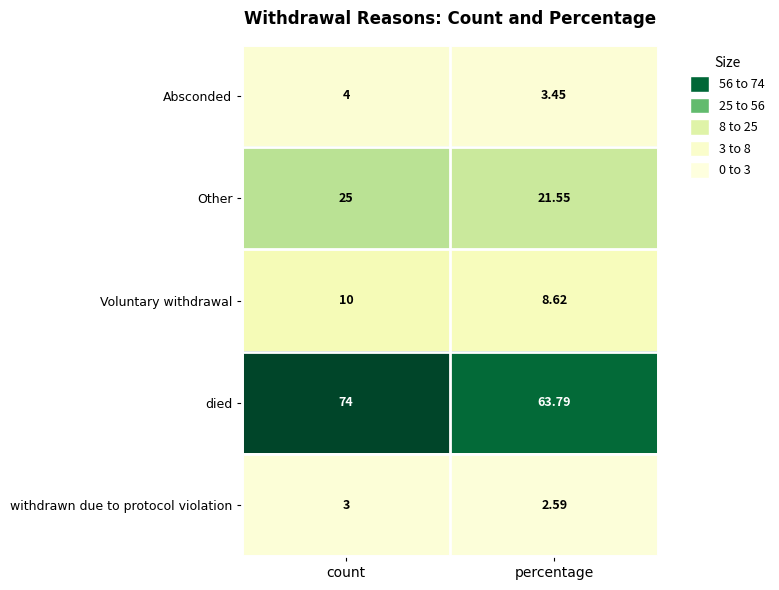

Where is Voluntary withdrawal nearest to the value 9?

percentage